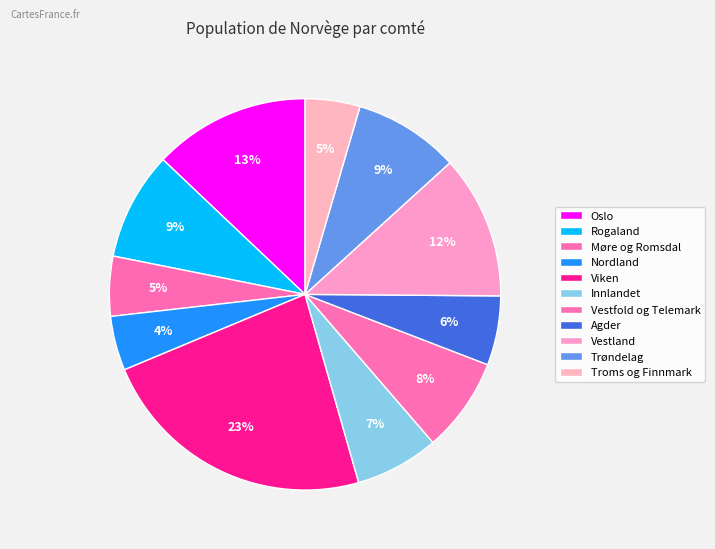

The Rogaland slice represents 9% of the pie. True or false?

True